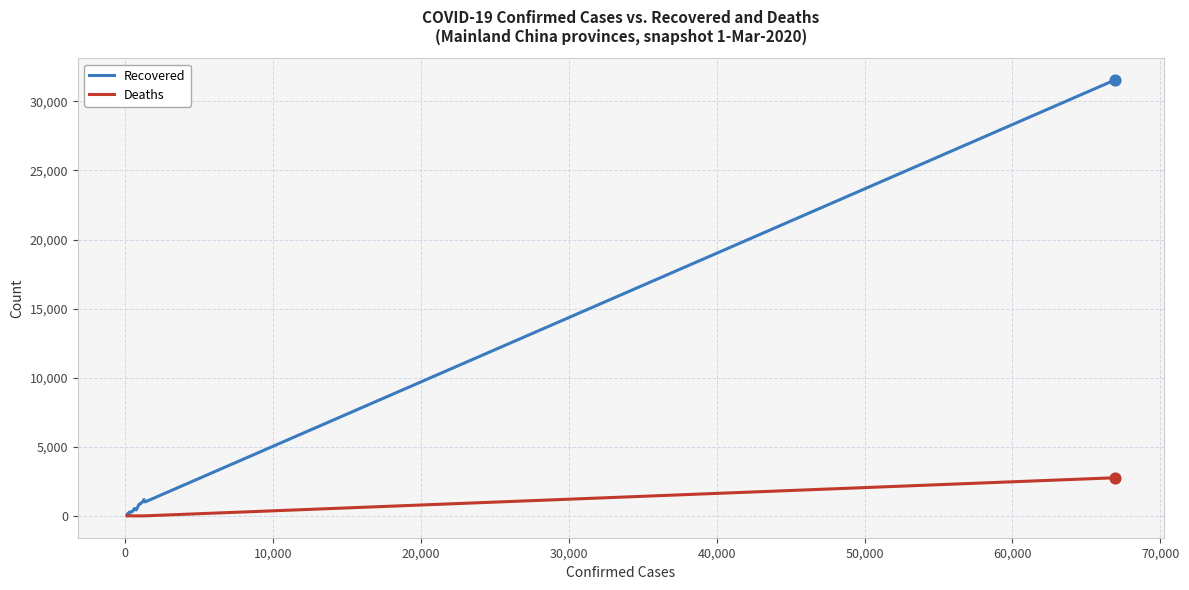

Which series has the largest total across all categories?

Recovered